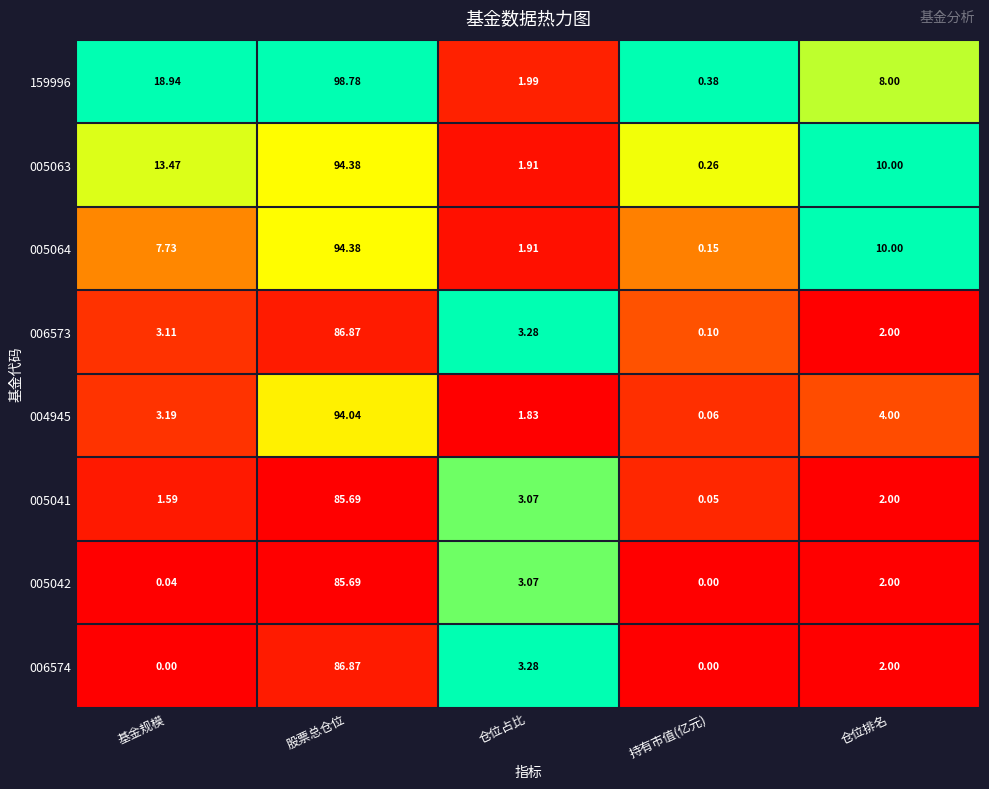

Where is 005064 nearest to the value 47?

仓位排名